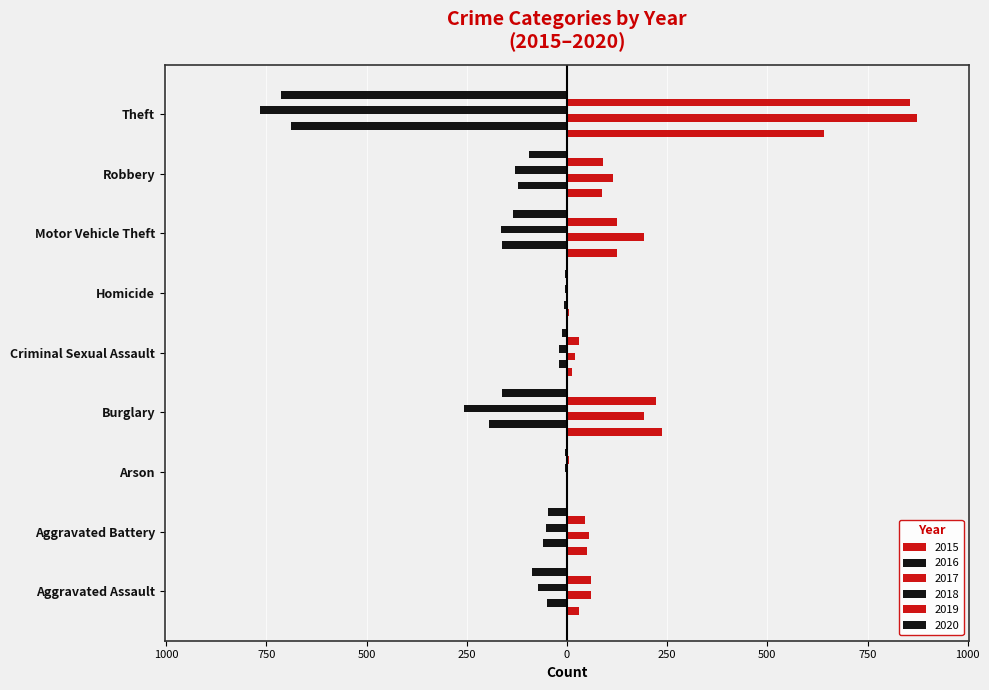

What are all the series names shown in the legend?

2015, 2016, 2017, 2018, 2019, 2020